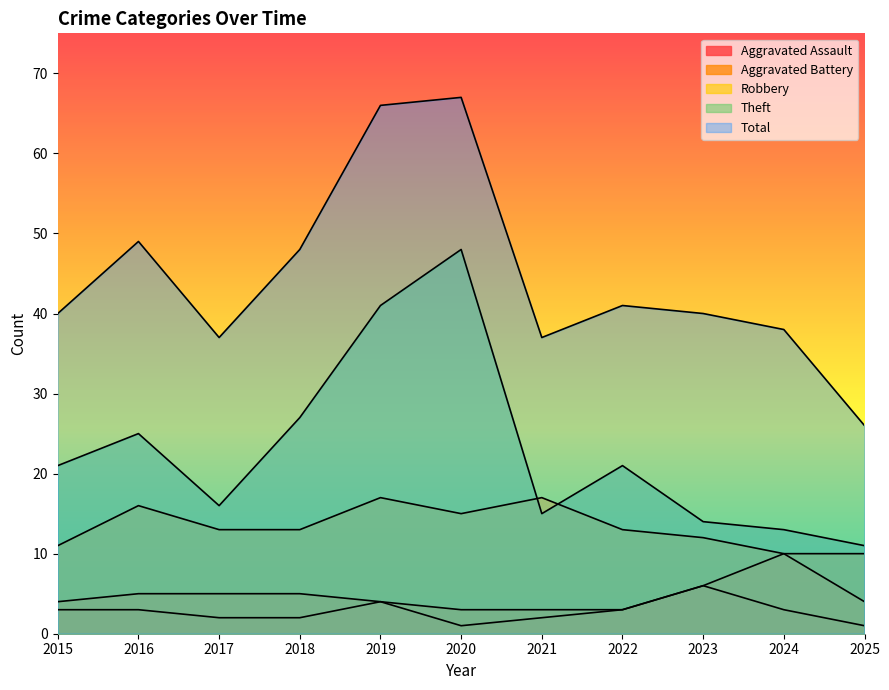

Where is Theft nearest to the value 29?

2018